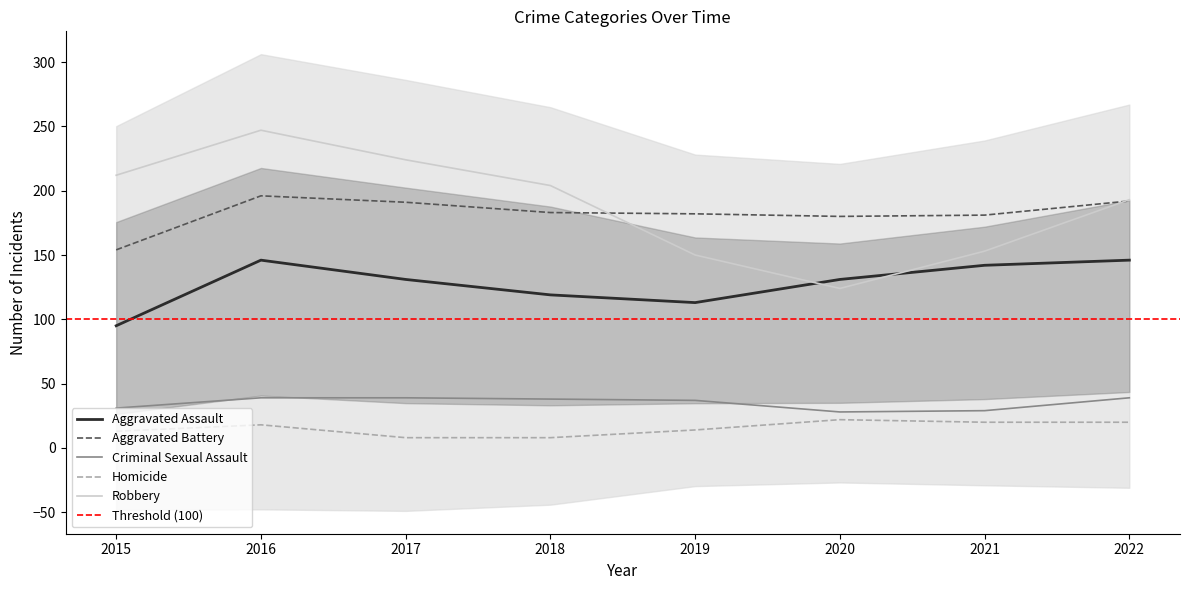

Reading right to left, transcribe all the data shown in this chart.

Aggravated Assault: 146	142	131	113	119	131	146	95
Aggravated Battery: 192	181	180	182	183	191	196	154
Criminal Sexual Assault: 39	29	28	37	38	39	39	31
Homicide: 20	20	22	14	8	8	18	13
Robbery: 193	153	124	150	204	224	247	212